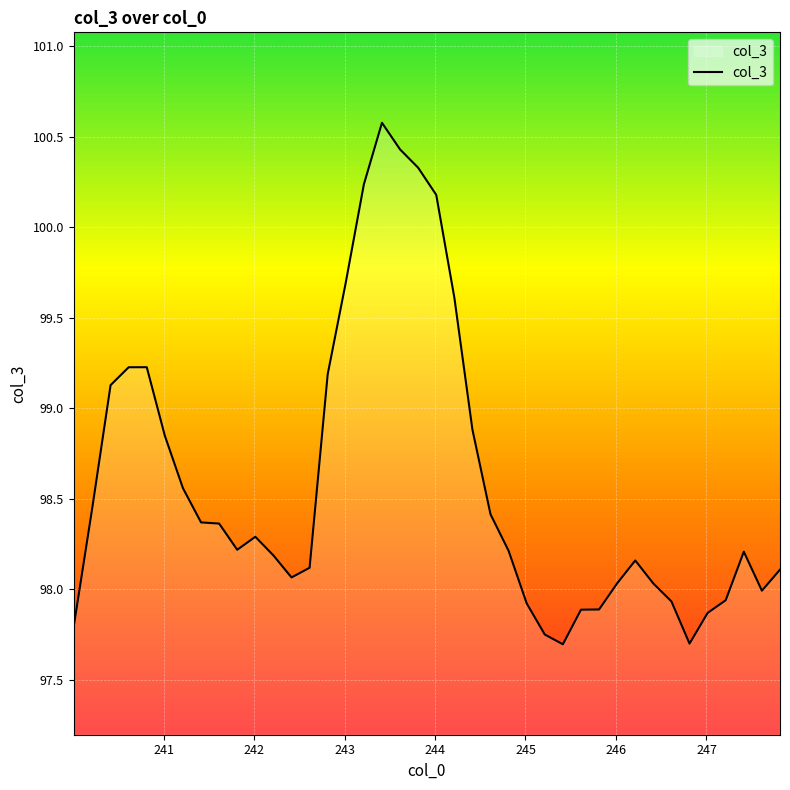

What is the greatest value displayed?

100.6